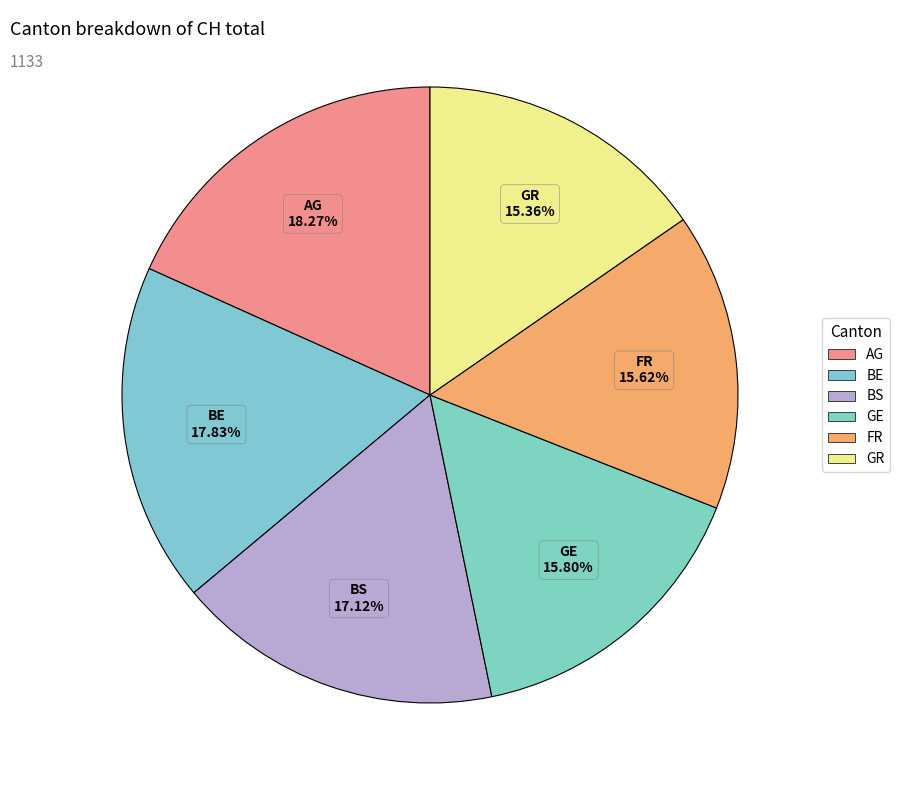

How many segments does this pie chart have?

6